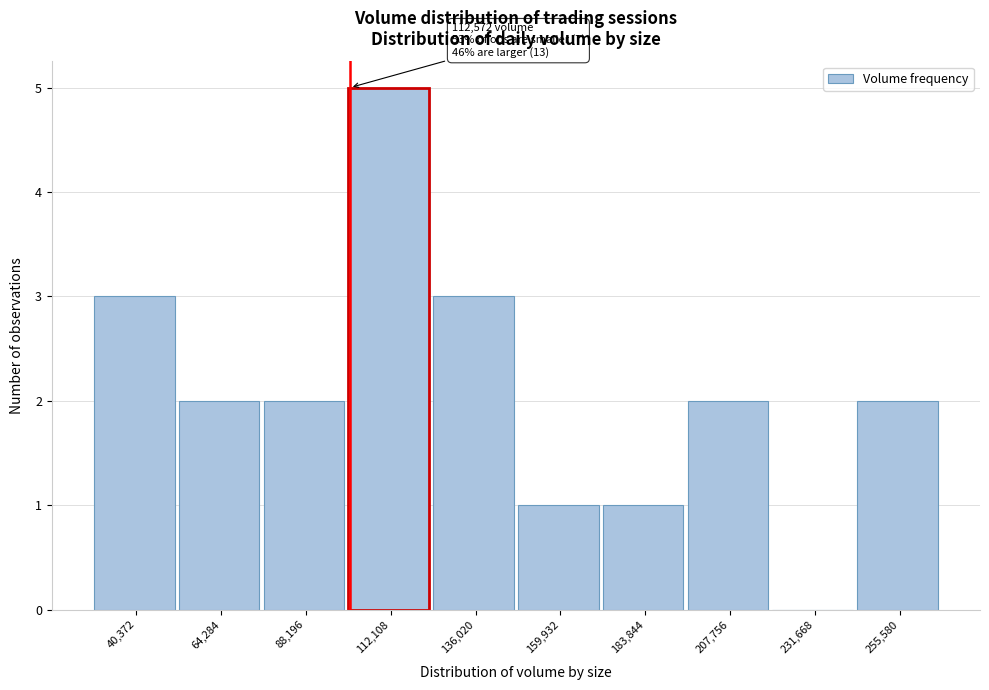

Reading left to right, list all the values displayed in this chart.

40,372=3	64,284=2	88,196=2	112,108=5	136,020=3	159,932=1	183,844=1	207,756=2	231,668=0	255,580=2